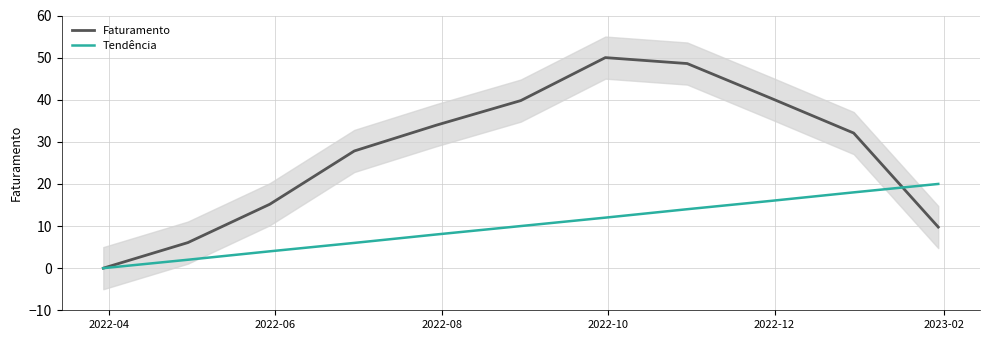

What is the maximum value for Tendência?

20.0